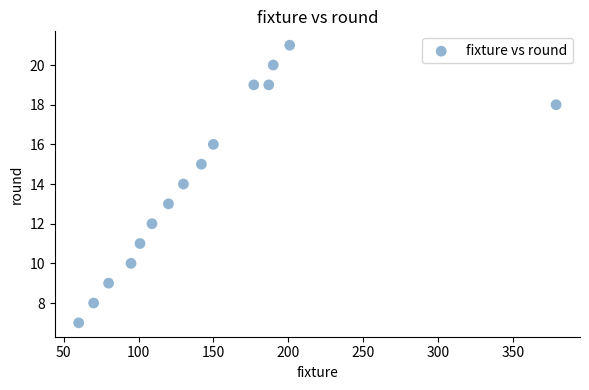

What is the range of Y values (max minus min)?

14